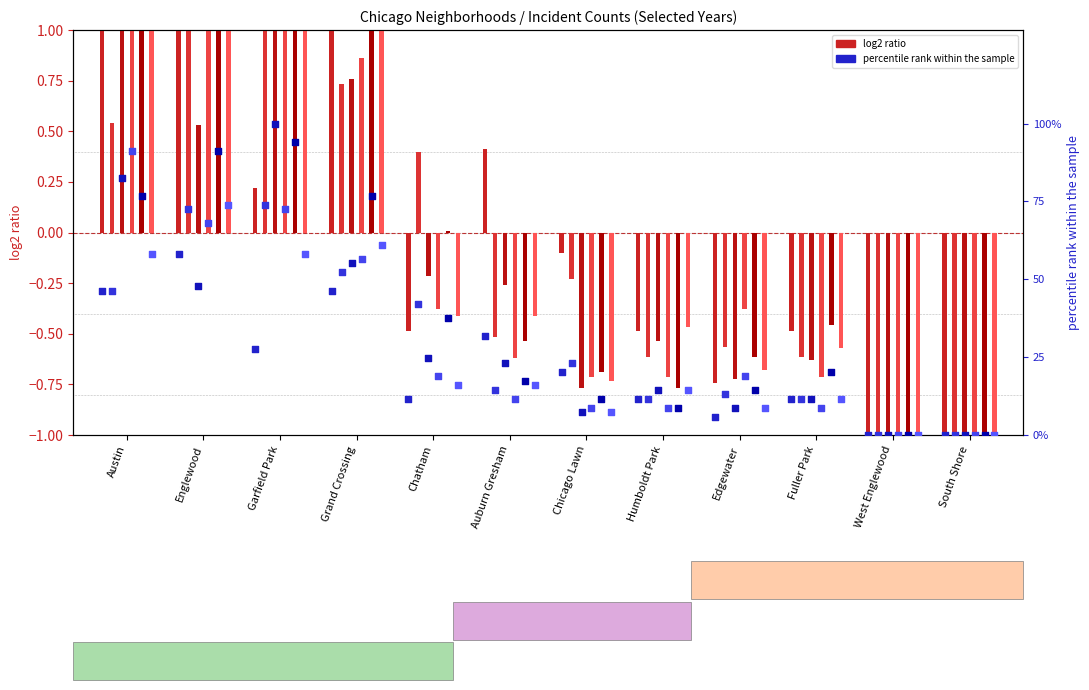

Is the value of 2017 at Auburn Gresham greater than the value of 2019 at Garfield Park?

No